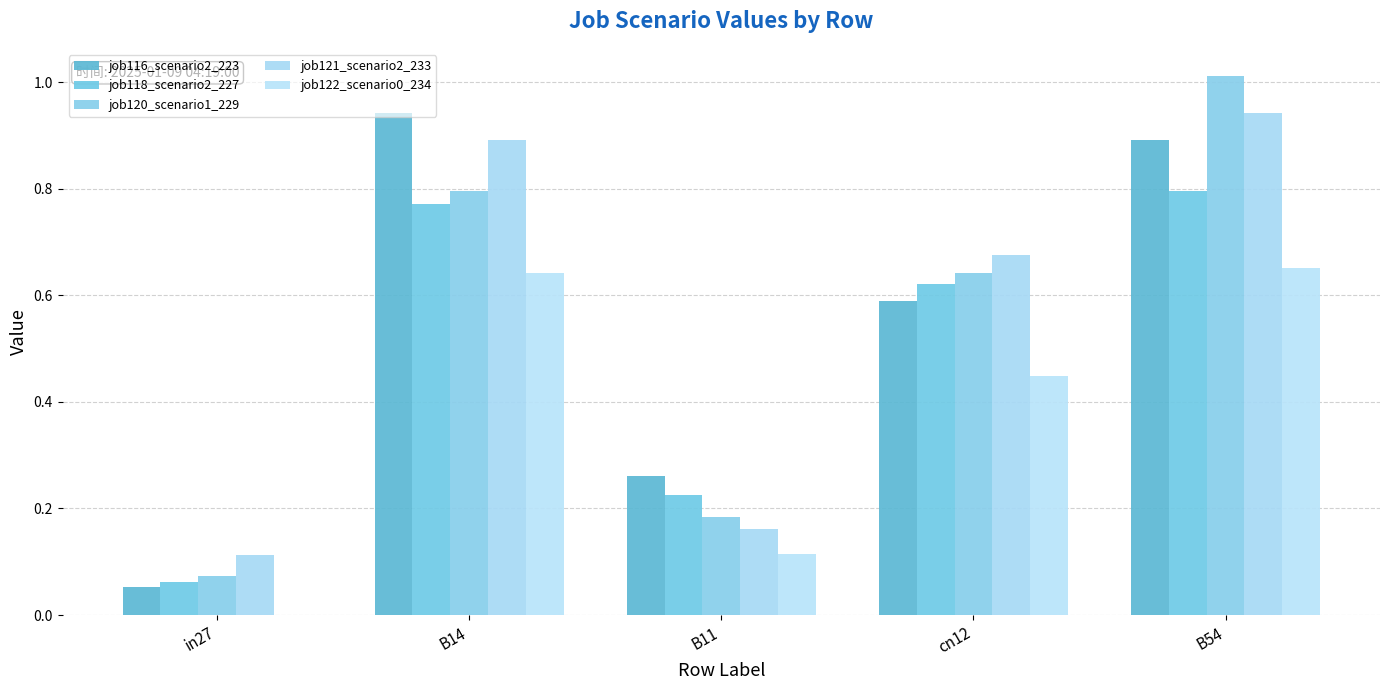

Is the value of job118_scenario2_227 at B54 greater than the value of job116_scenario2_223 at B14?

No